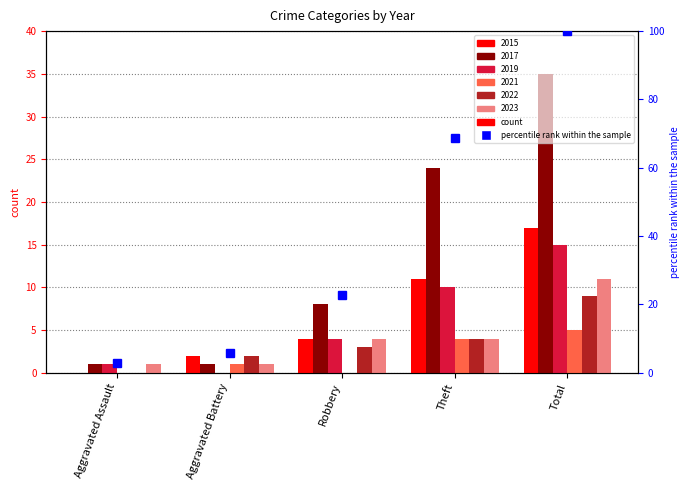

Is it true that 2015 equals 25 at Total?

False